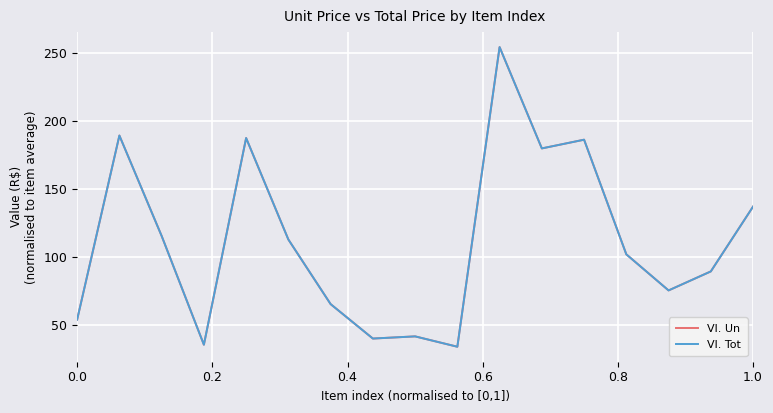

At which label is Vl. Un closest to 144?

1.0